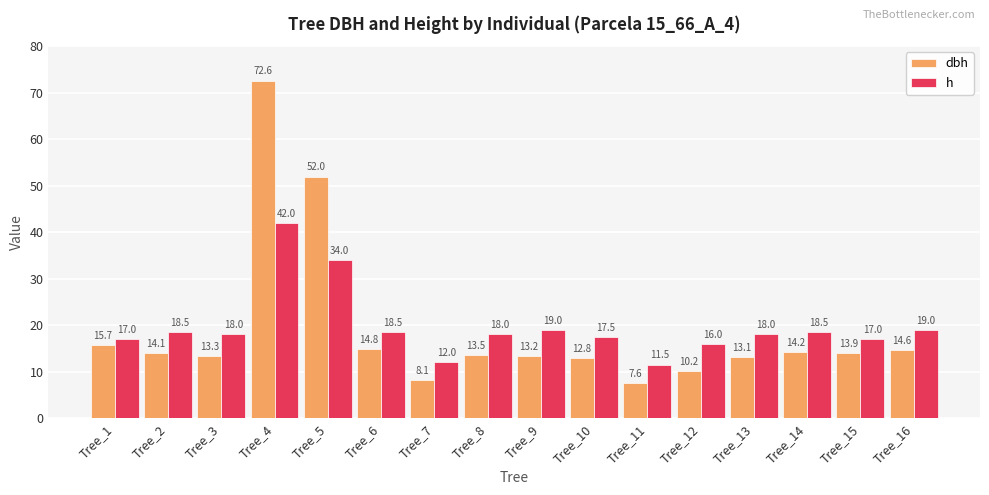

List the labels in order of dbh value, largest first.

Tree_4, Tree_5, Tree_1, Tree_6, Tree_16, Tree_14, Tree_2, Tree_15, Tree_8, Tree_3, Tree_9, Tree_13, Tree_10, Tree_12, Tree_7, Tree_11